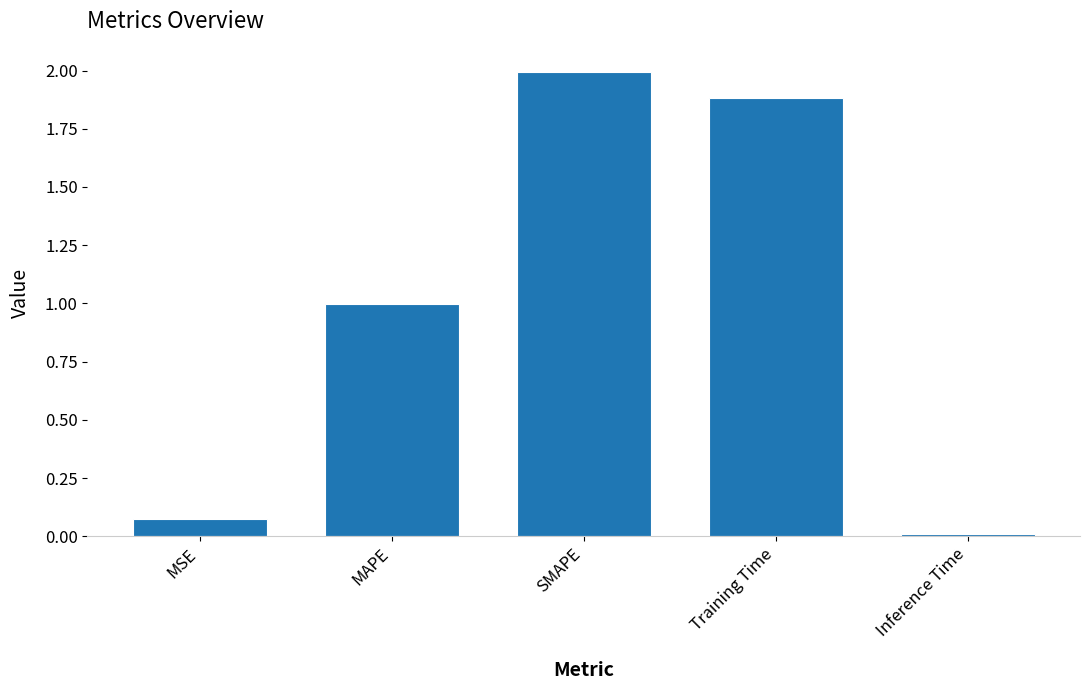

List the labels in order of value, smallest first.

Inference Time, MSE, MAPE, Training Time, SMAPE